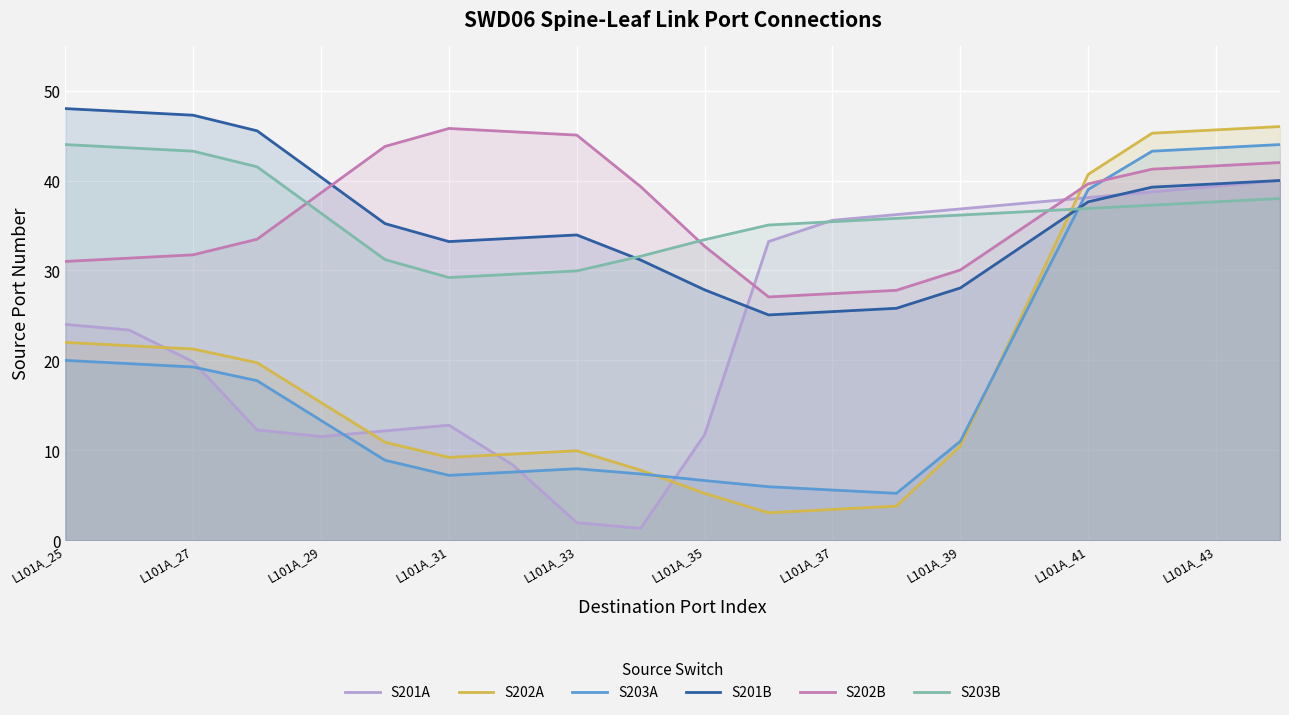

Where is S201A nearest to the value 20?

L101A_27